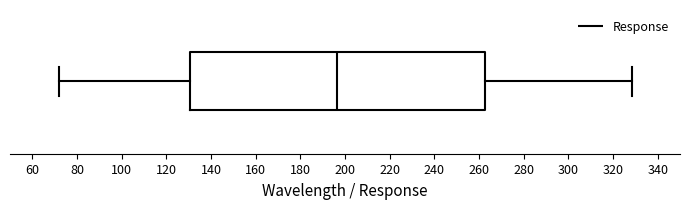

Read this box plot against the x-axis: the position of the median line, the range covered by the box, and the ends of both whiskers. The values are not printed on the chart, so give them approximately, as read against the axis.

median 196, box 130 to 262, whiskers 72 to 328